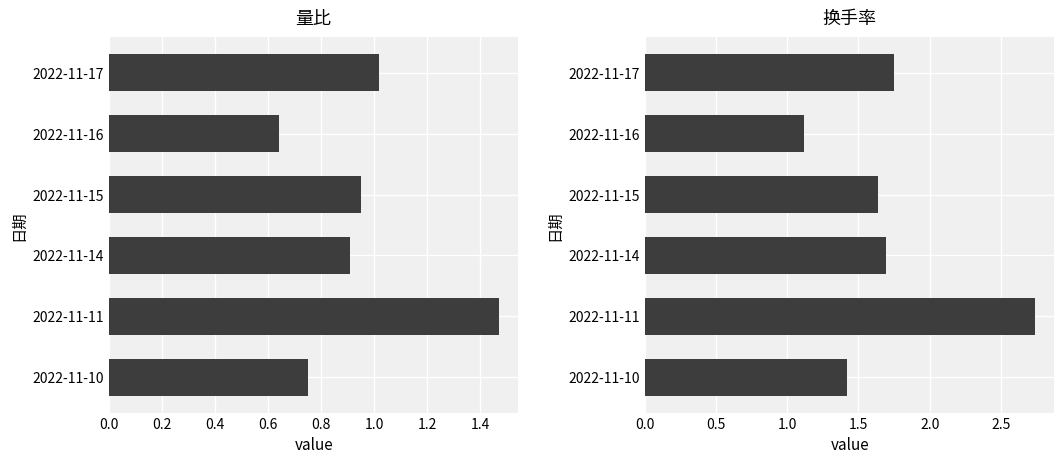

What is the smallest value displayed?

0.6